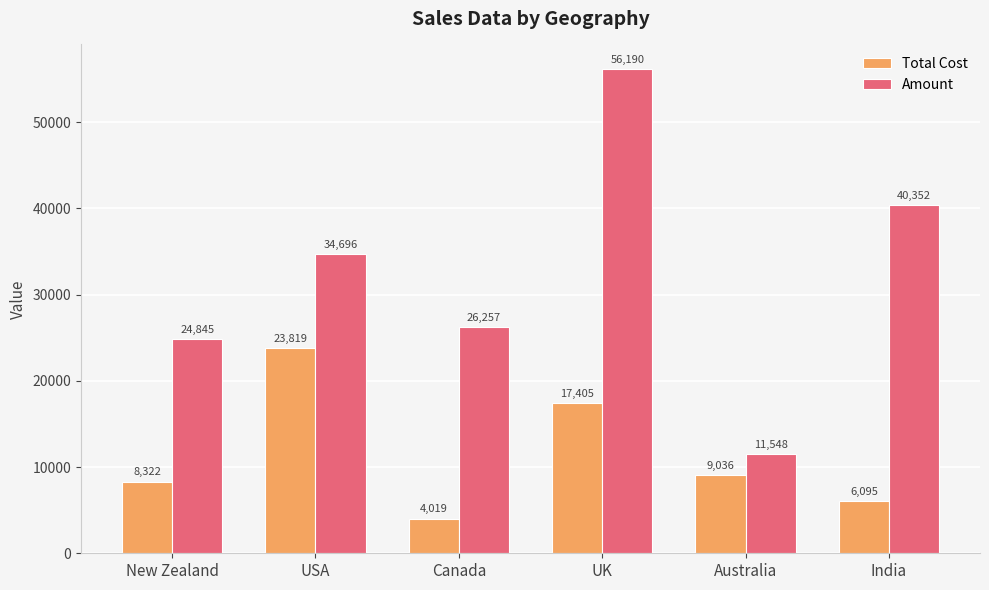

What value does the Total Cost series have at New Zealand?

8322.4